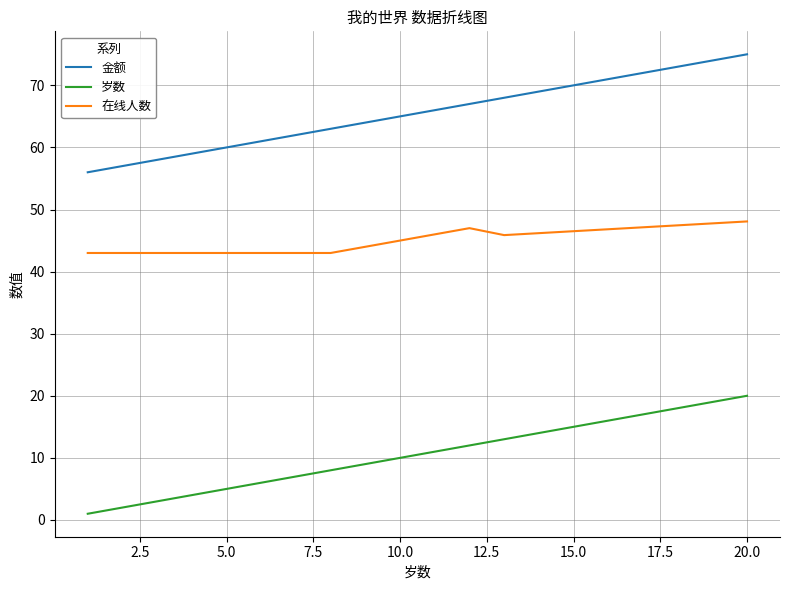

What is the minimum value for 岁数?

1.0